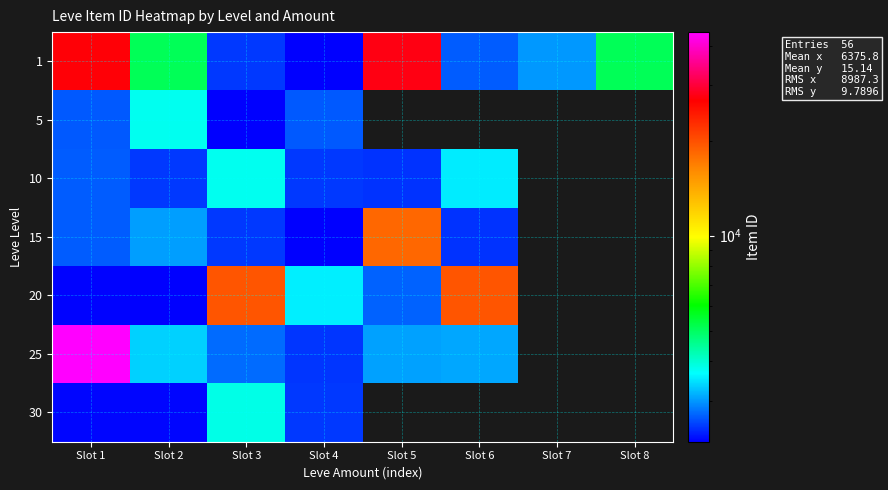

How many distinct data groups are displayed?

7